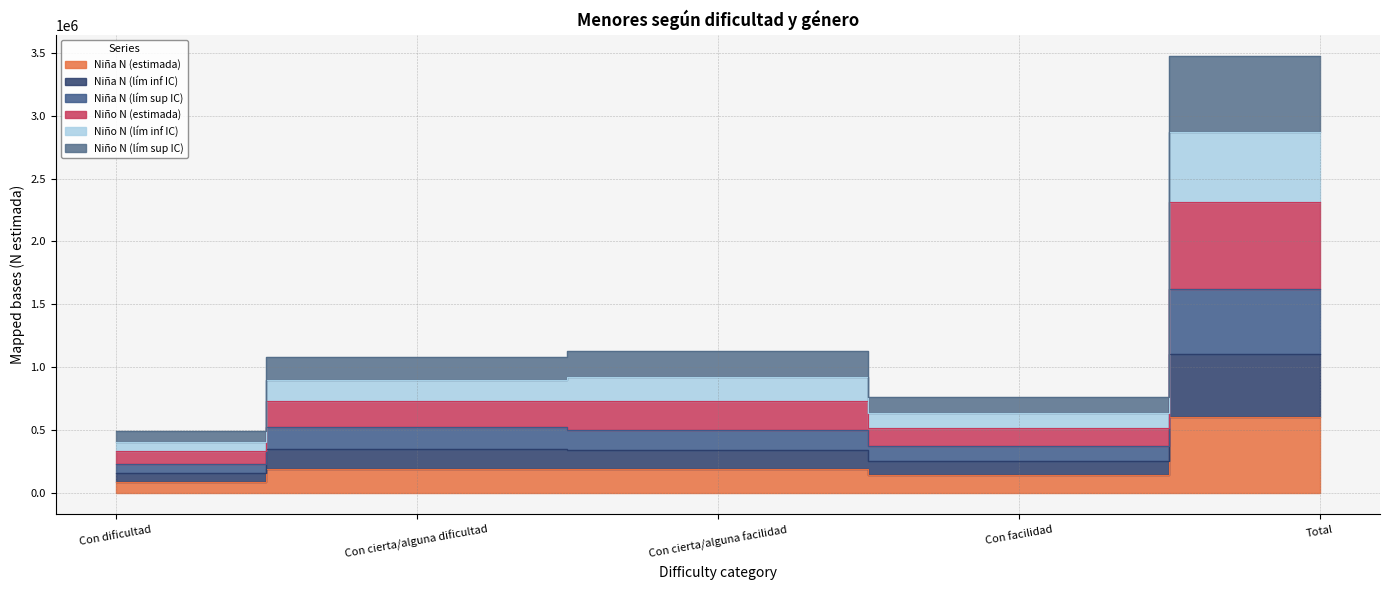

Is it true that Niña N (estimada) equals 189920 at Con cierta/alguna facilidad?

True